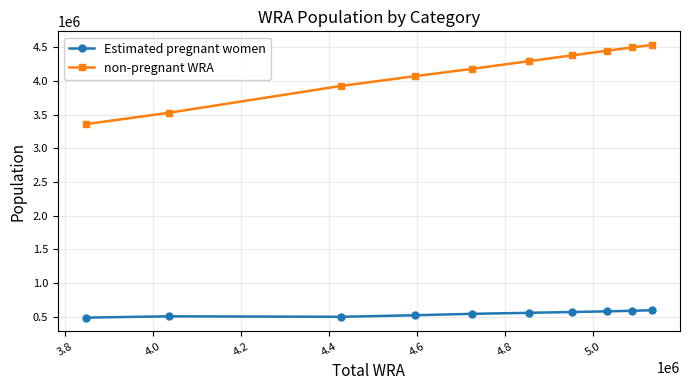

Which series has the largest total across all categories?

non-pregnant WRA